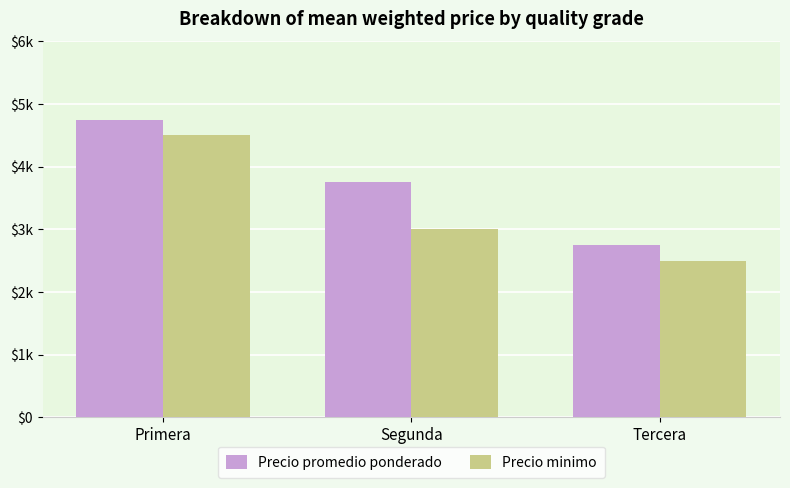

Which category has the lowest value across all series?

Tercera